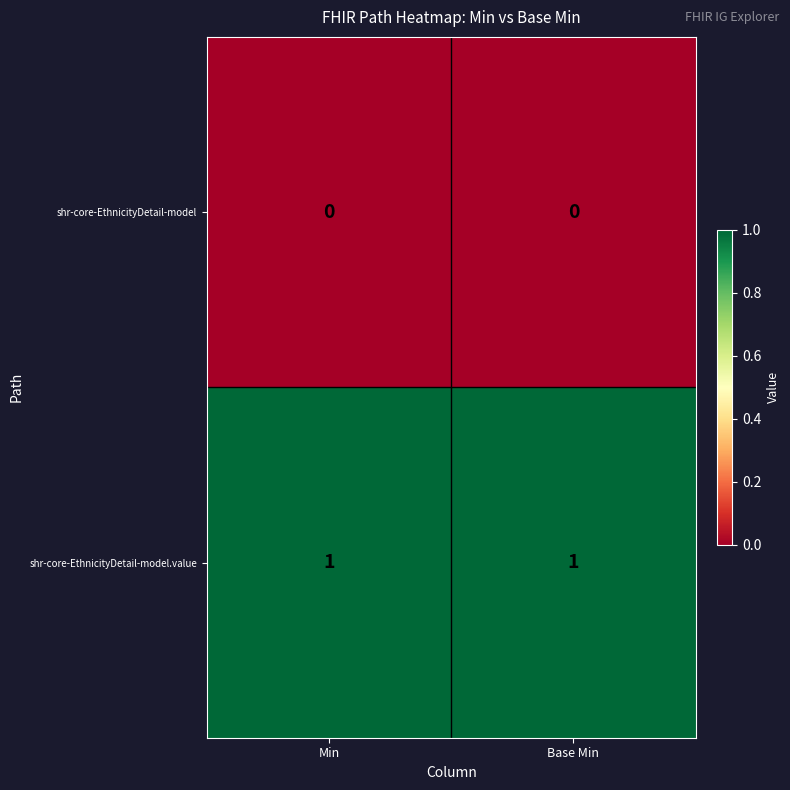

Is it true that shr-core-EthnicityDetail-model.value equals 1 at Base Min?

True